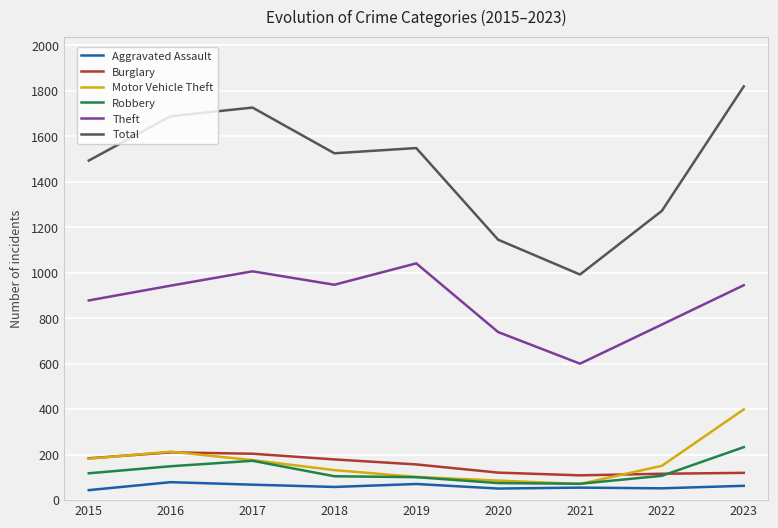

Which series has the largest total across all categories?

Total